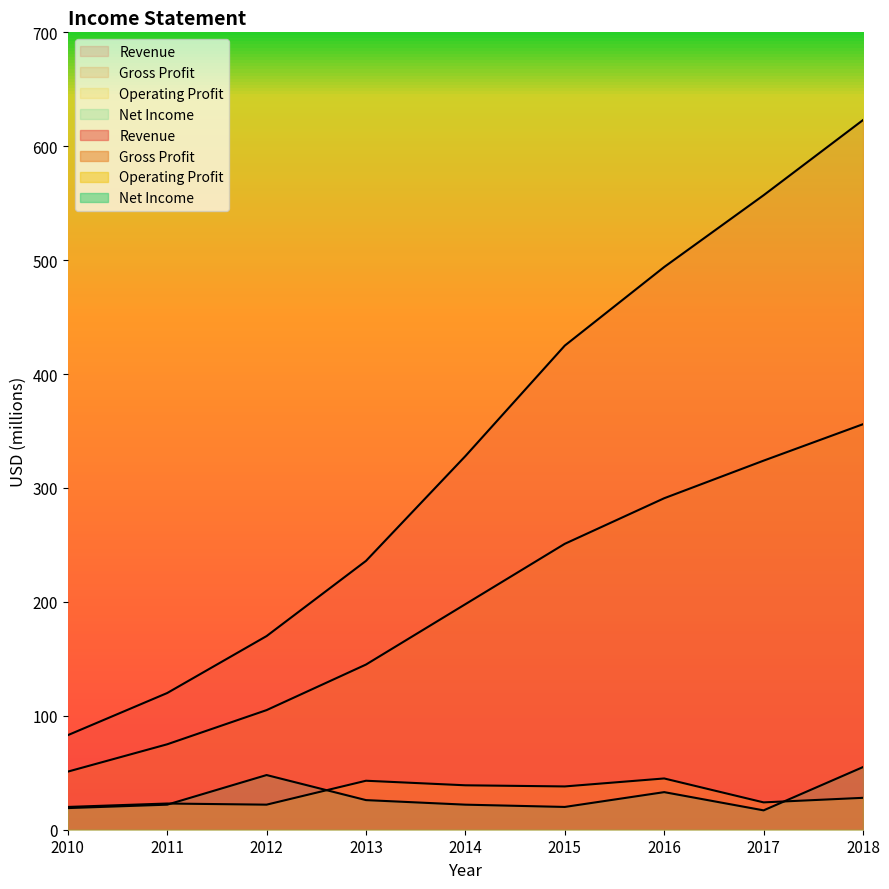

How many data points in Revenue are less than 328?

4